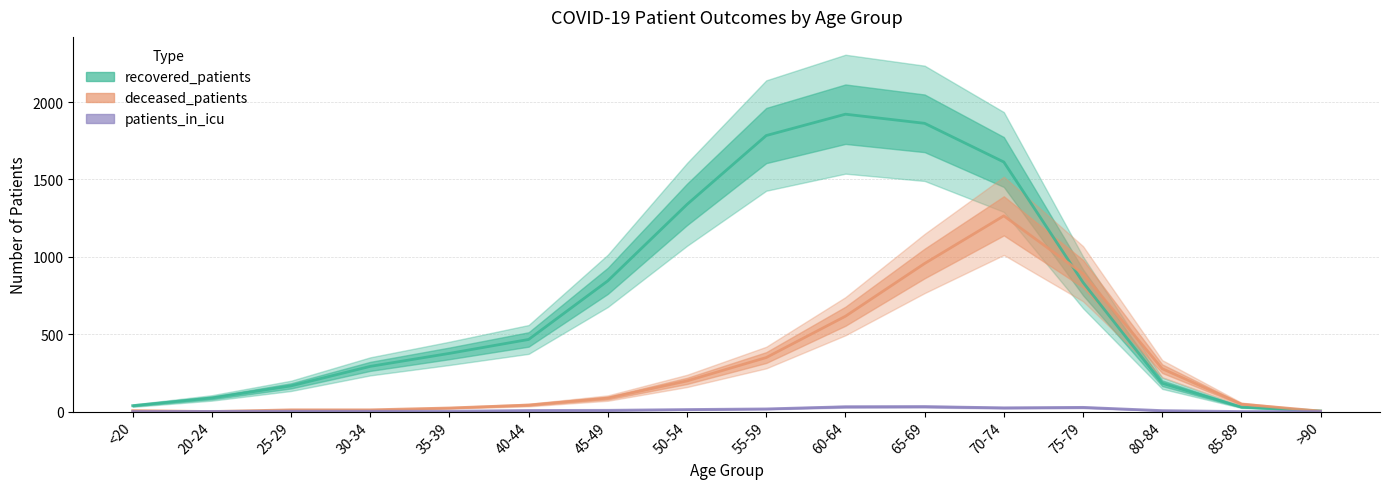

Count the number of data series in this chart.

3